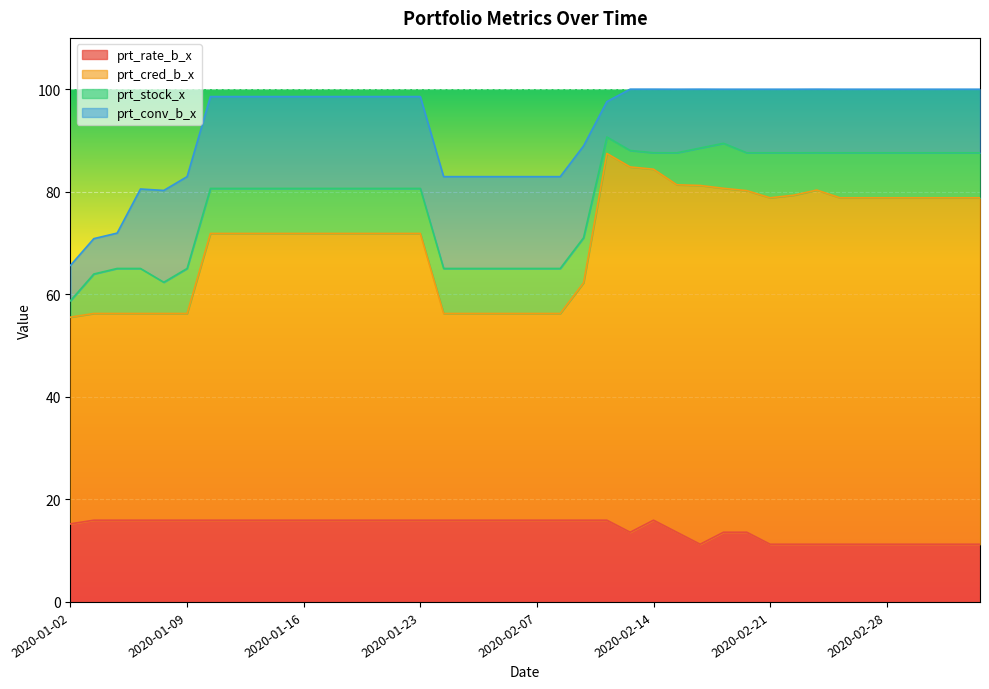

What are all the series names shown in the legend?

prt_rate_b_x, prt_cred_b_x, prt_stock_x, prt_conv_b_x